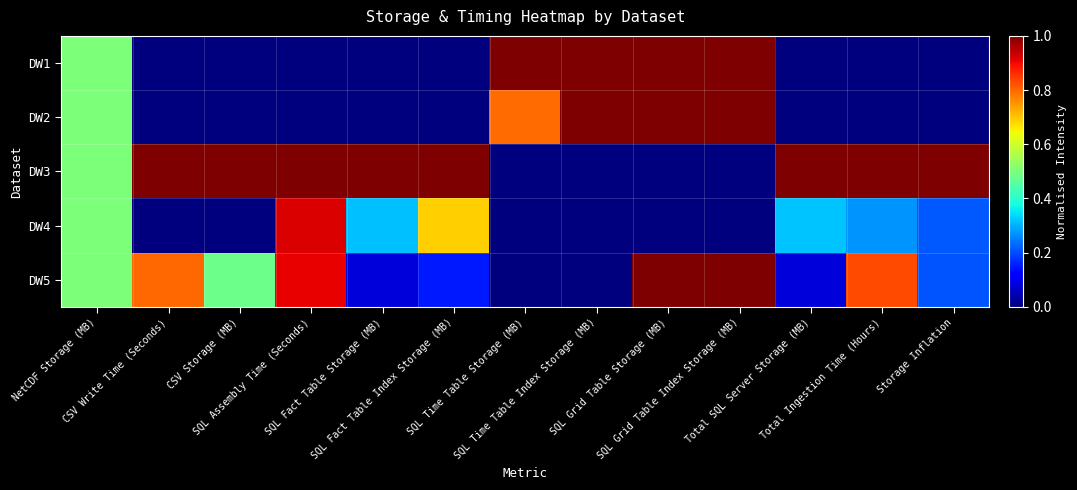

At which category does the chart reach its minimum across all series?

CSV Write Time (Seconds)